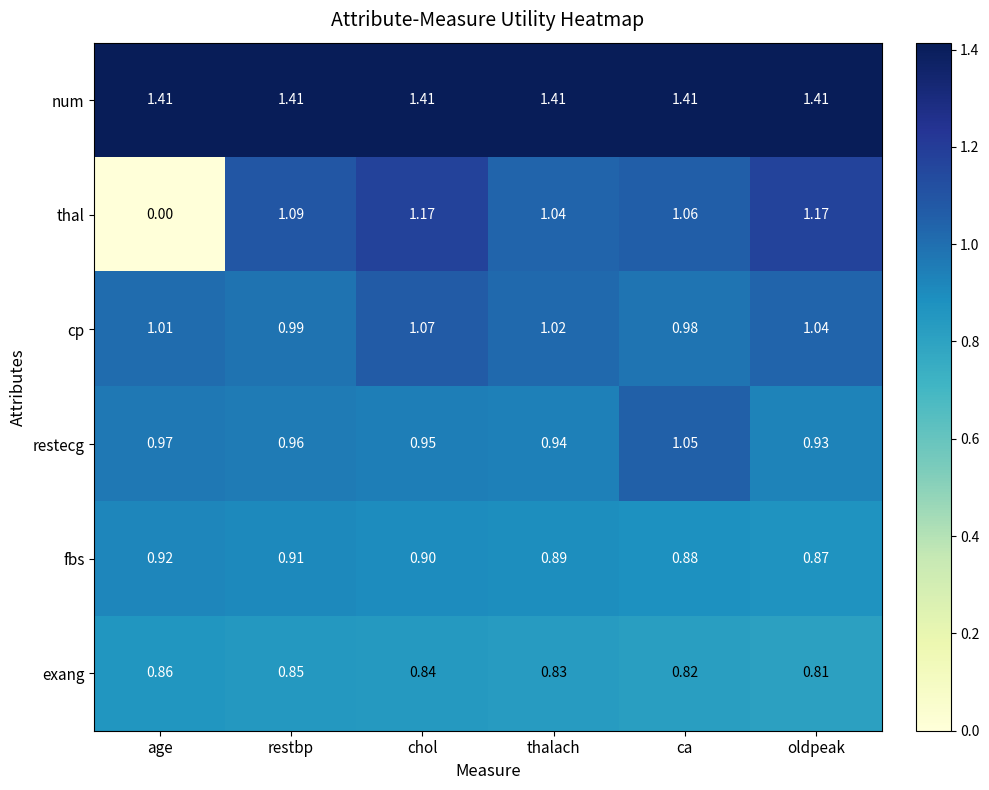

Which series changed the most between restbp and oldpeak?

thal